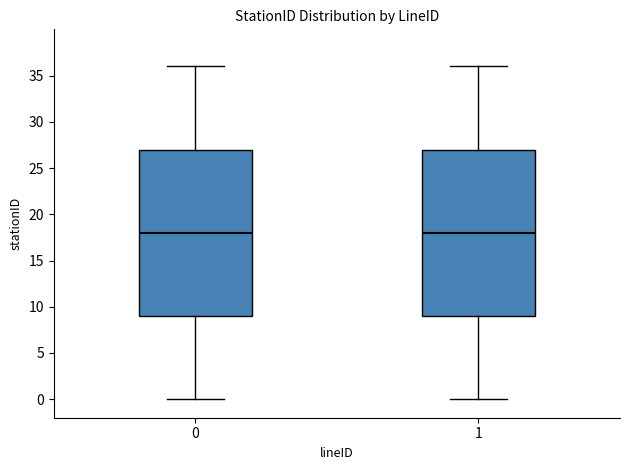

Reading left to right, transcribe this box plot: for each box, give where its median line is, the range the box spans, and where its two whiskers end, as read against the y-axis. The values are not printed on the chart, so give them approximately, as read against the axis.

0: median 18, box 9 to 27, whiskers 0 to 36
1: median 18, box 9 to 27, whiskers 0 to 36